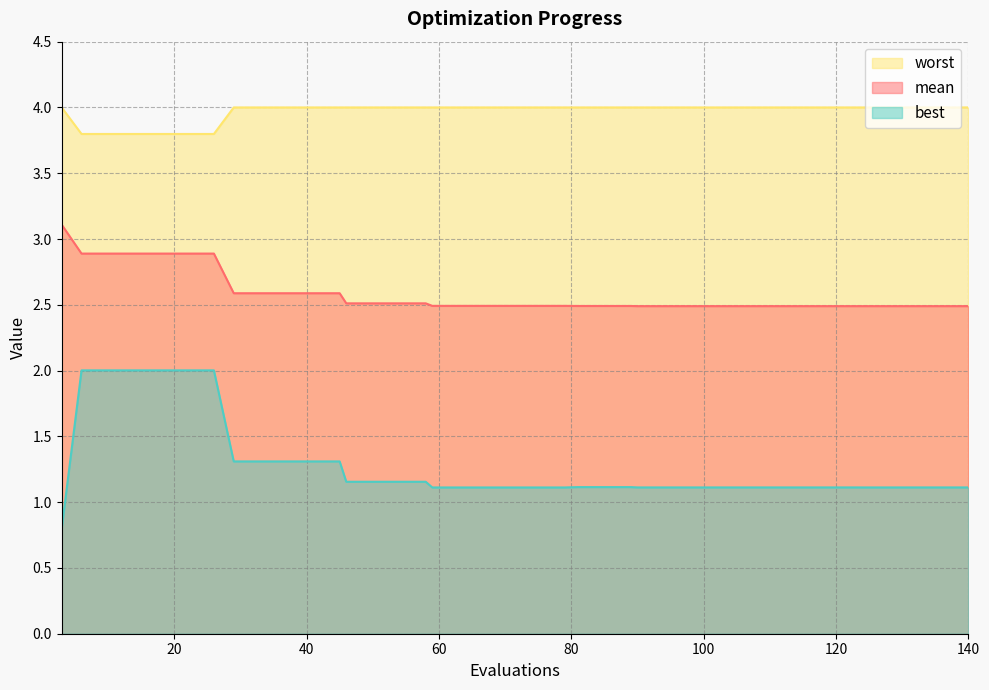

True or false: best and mean intersect in this chart.

False